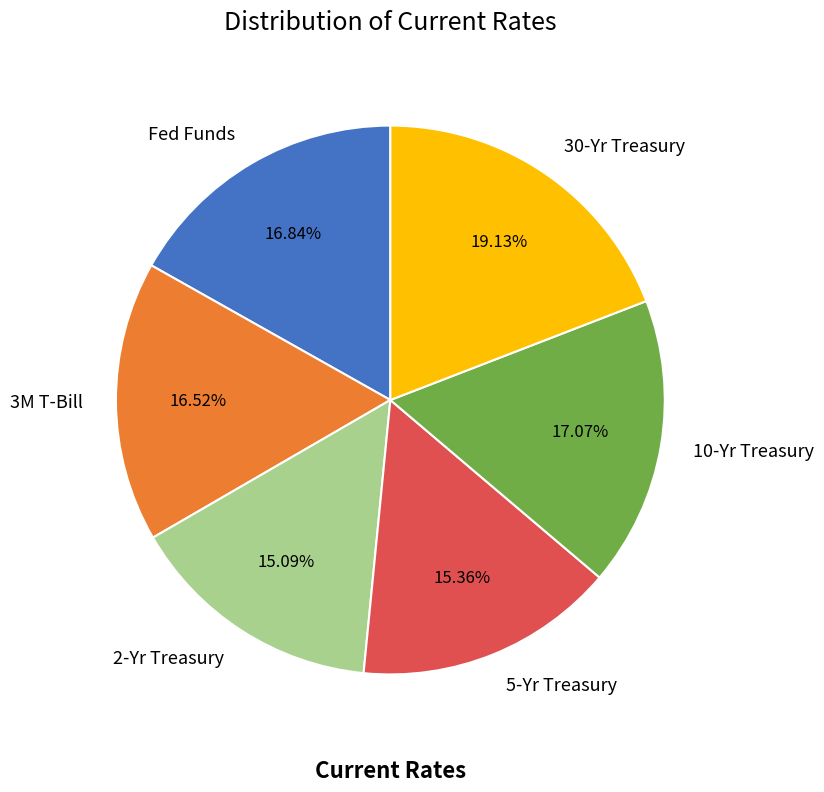

Which slice is the largest?

30-Yr Treasury